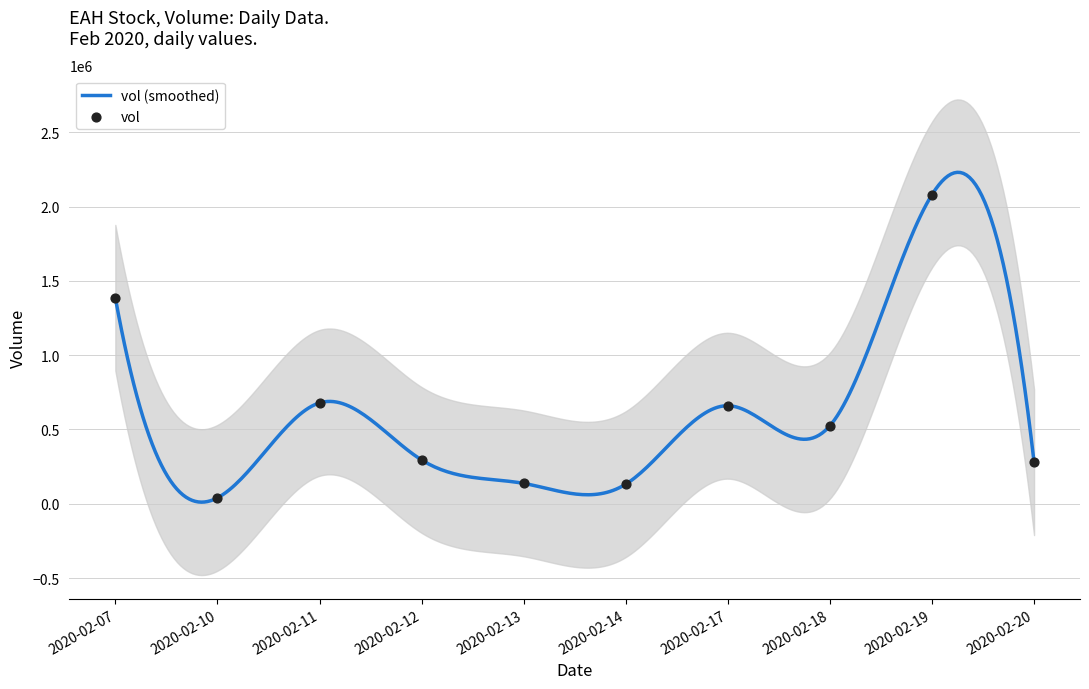

Approximately how many times larger is the value at 2020-02-14 compared to 2020-02-13?

1.0